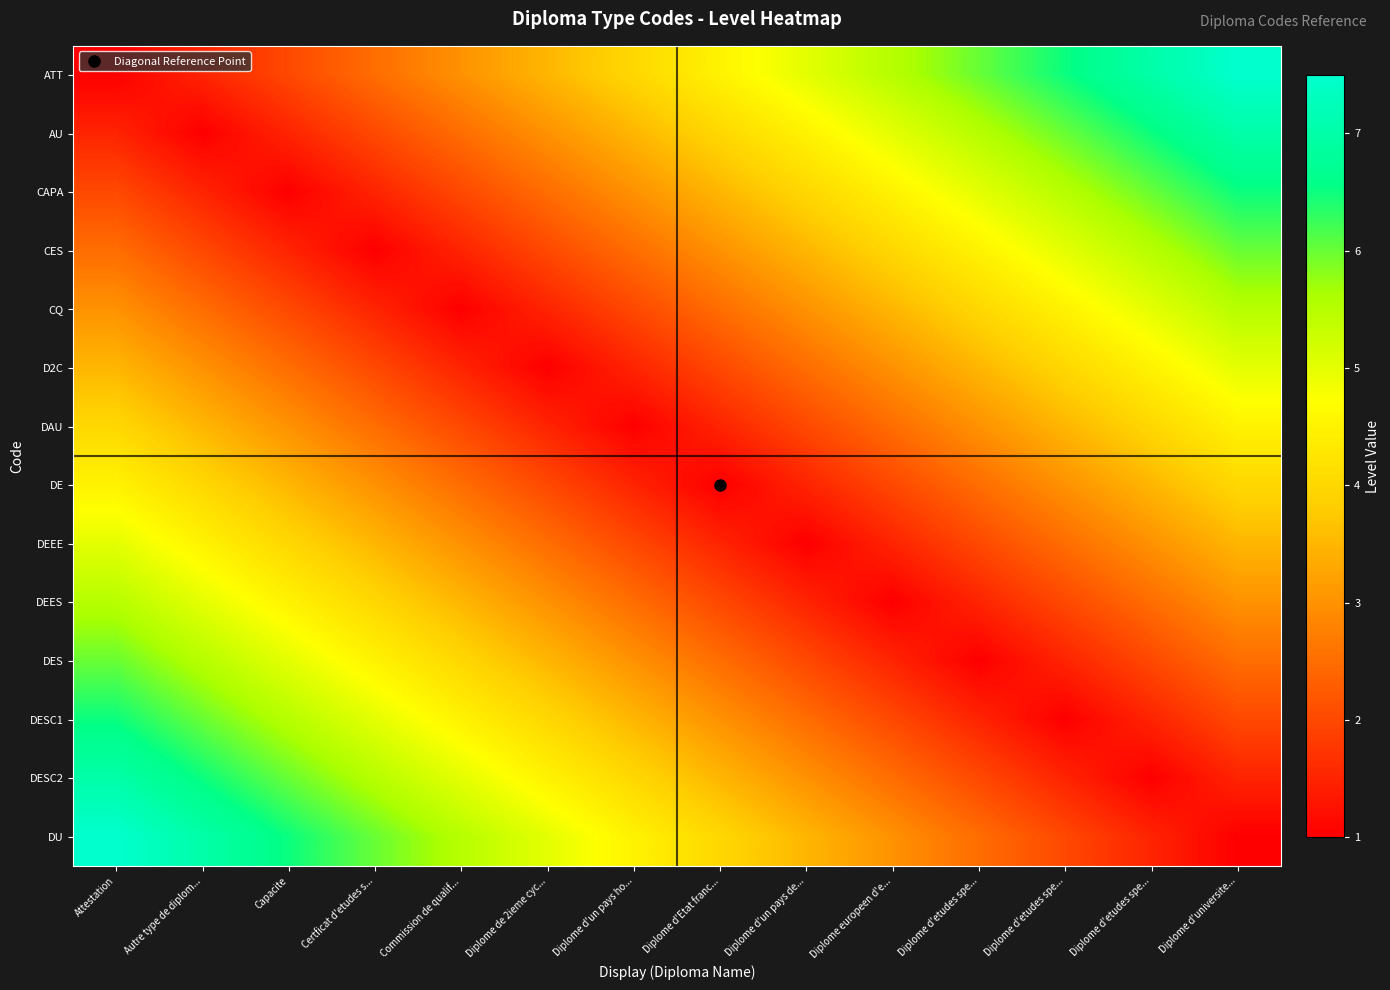

What is the greatest value displayed?

7.5